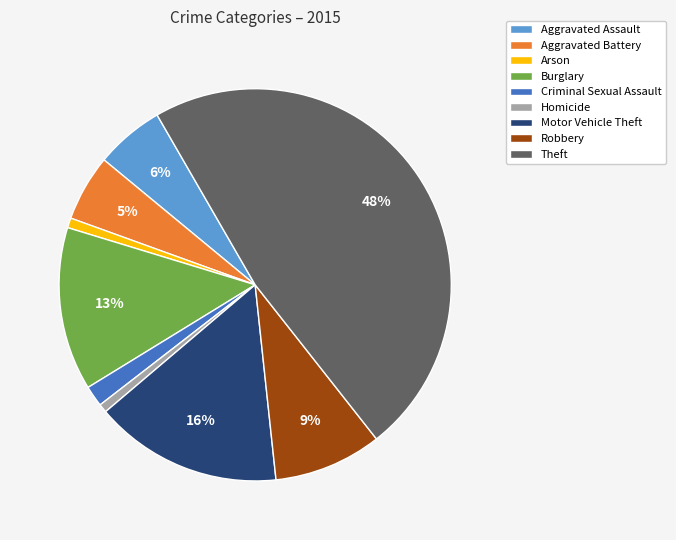

Is there a majority slice in this chart?

No